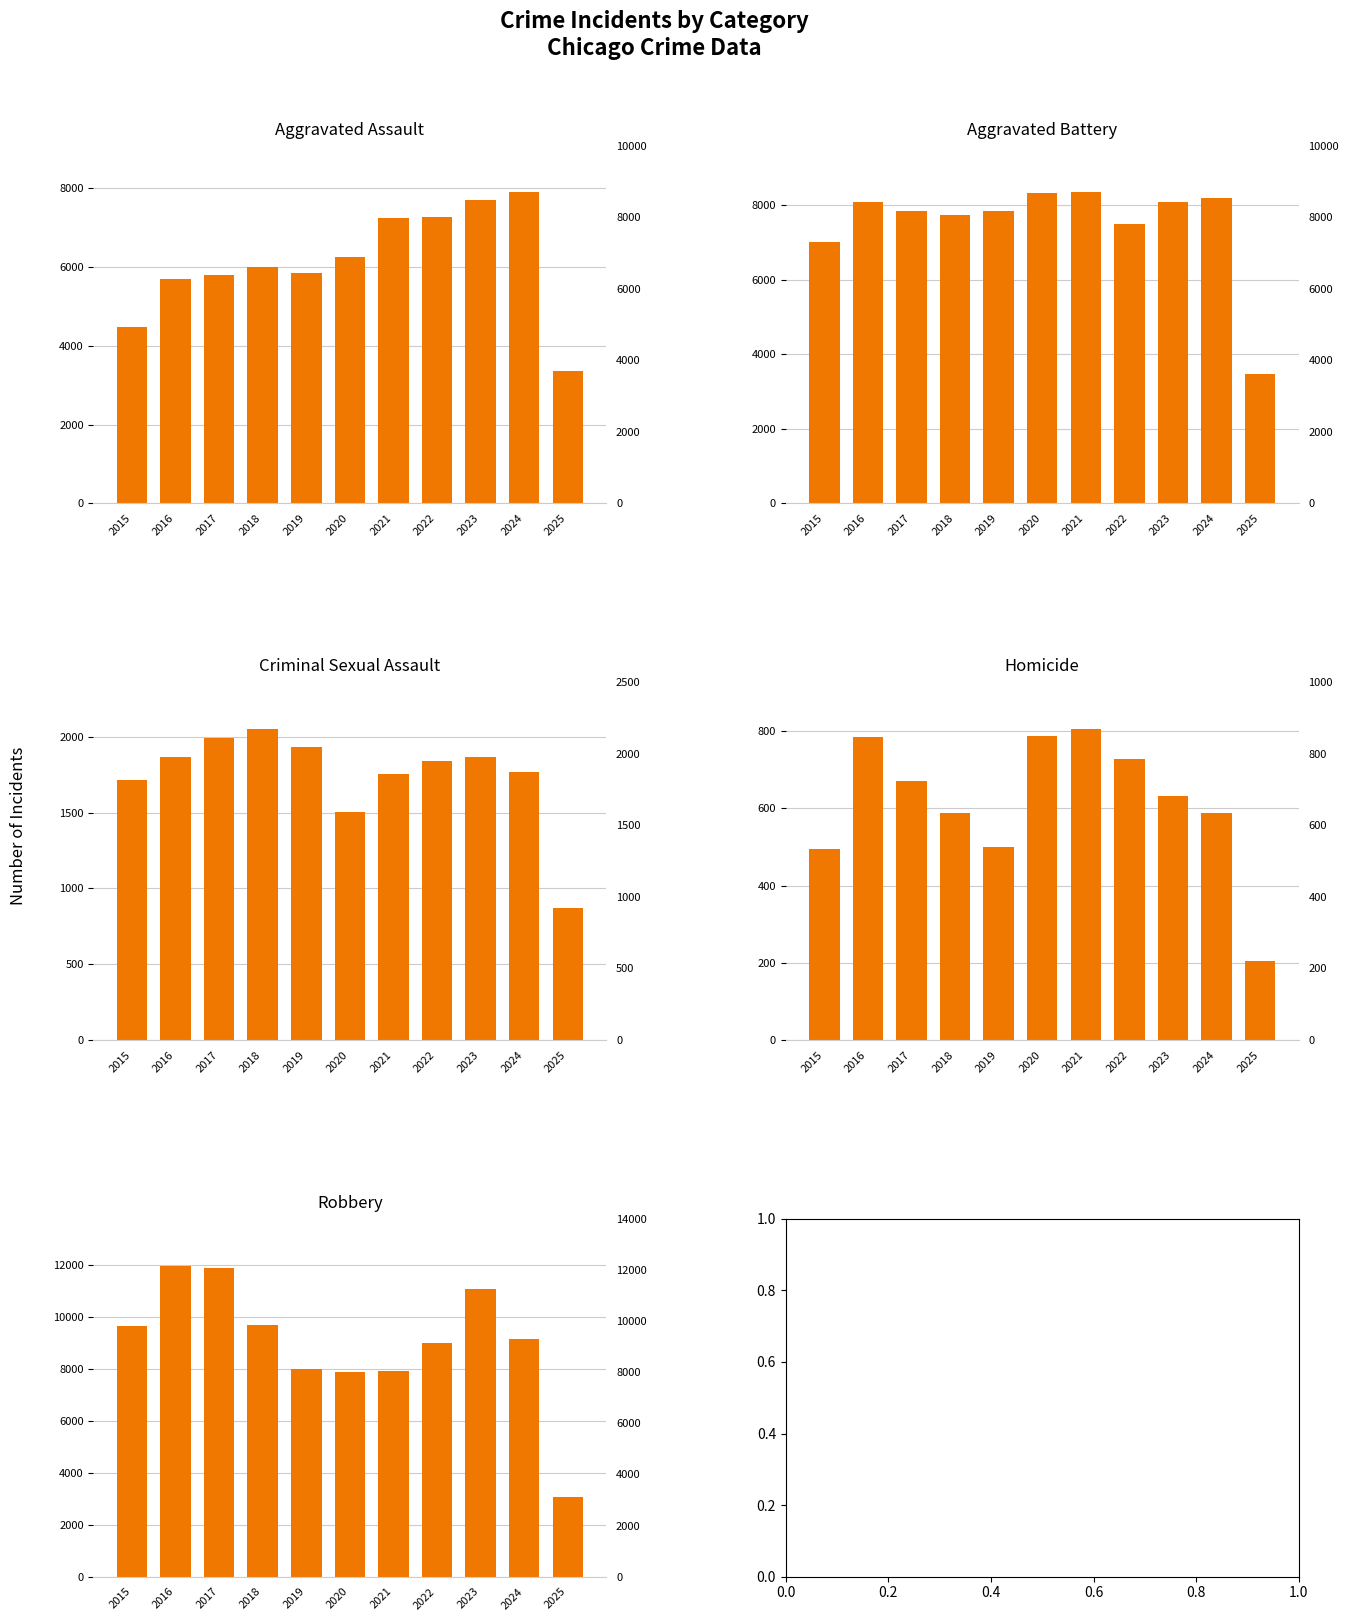

What is the sum of the Aggravated Battery values at 2023 and 2025?

11545